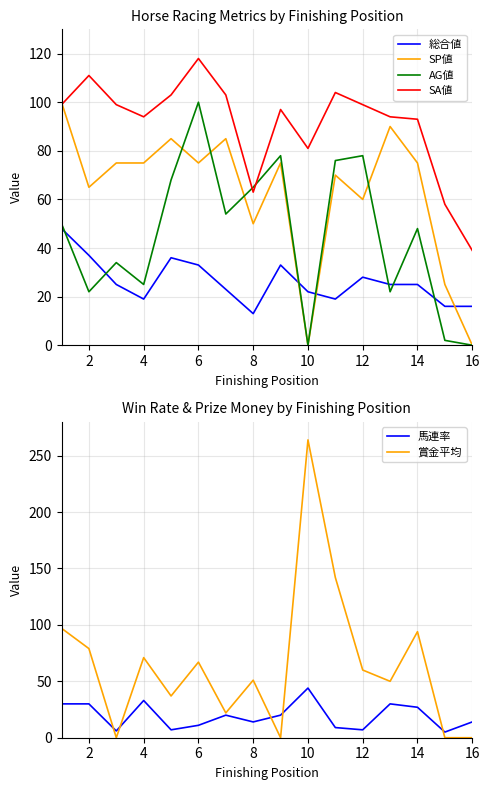

What are all the series names shown in the legend?

総合値, SP値, AG値, SA値, 馬連率, 賞金平均